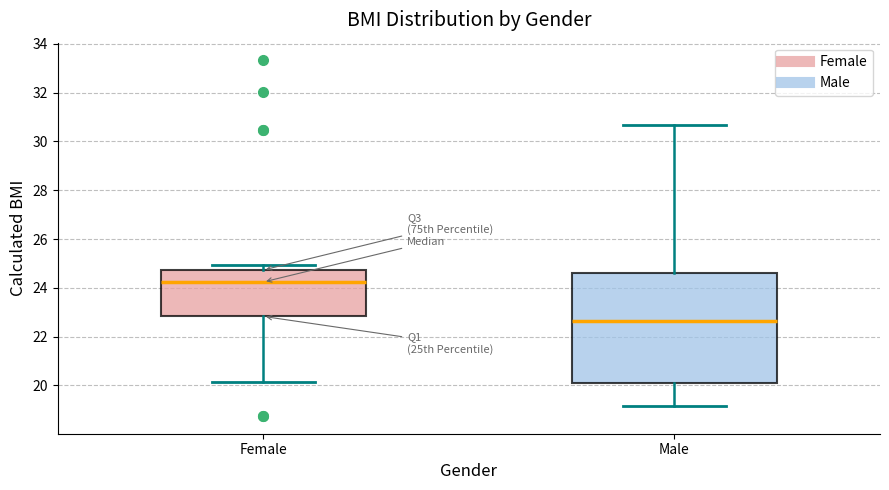

Where does the median line of the box for Female sit on the y-axis? The values are not printed on the chart, so give them approximately, as read against the axis.

24.2